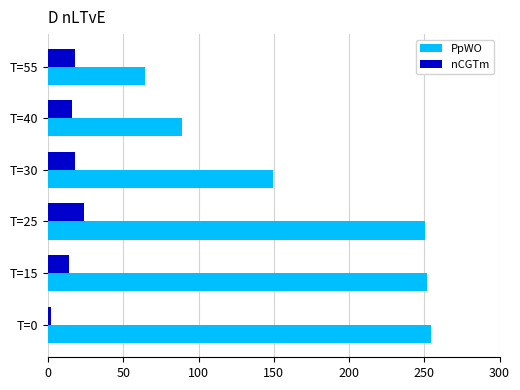

Where is nCGTm nearest to the value 12?

T=15